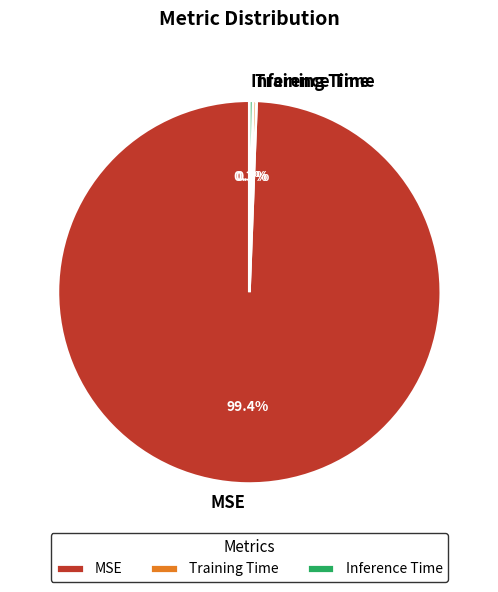

Is MSE the majority of the pie?

Yes